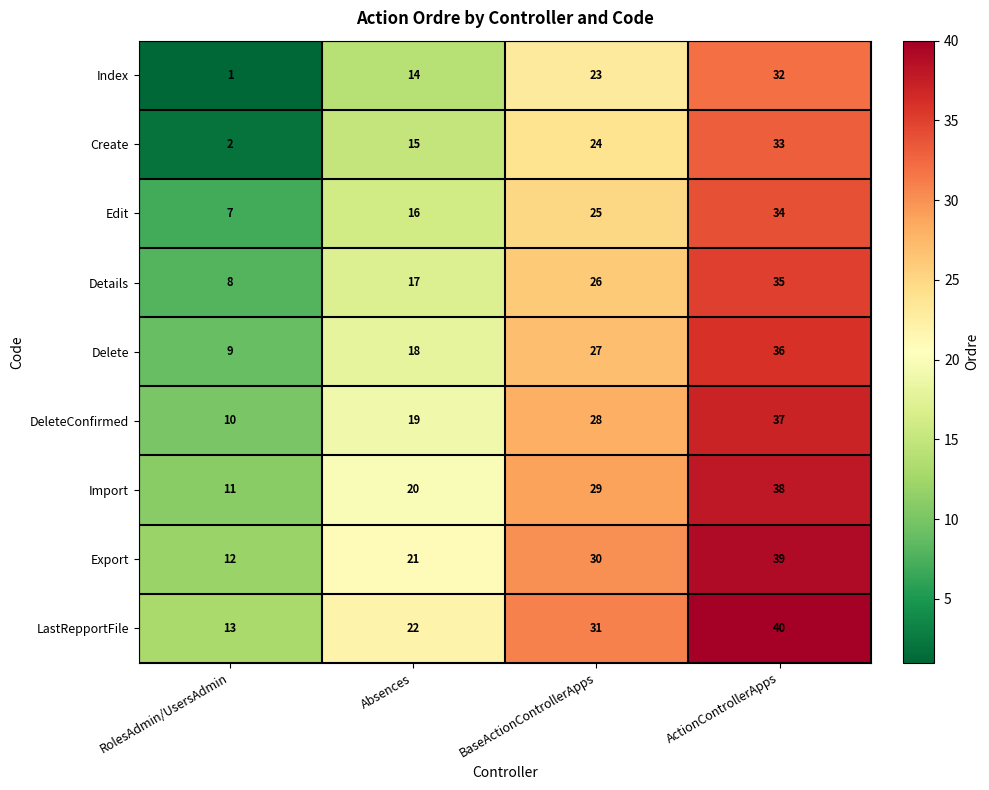

Count the number of data series in this chart.

9